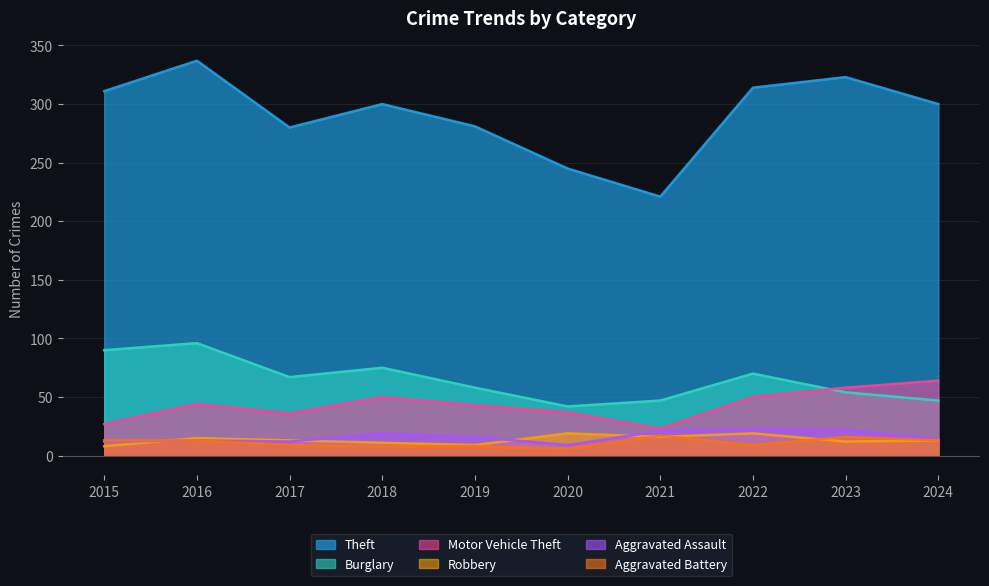

Reading left to right, what are all the values shown in this chart?

Theft: 2015=311	2016=337	2017=280	2018=300	2019=281	2020=245	2021=221	2022=314	2023=323	2024=300
Burglary: 2015=90	2016=96	2017=67	2018=75	2019=58	2020=42	2021=47	2022=70	2023=54	2024=47
Motor Vehicle Theft: 2015=27	2016=44	2017=36	2018=50	2019=43	2020=37	2021=23	2022=50	2023=58	2024=64
Robbery: 2015=8	2016=15	2017=13	2018=11	2019=9	2020=19	2021=16	2022=19	2023=12	2024=13
Aggravated Assault: 2015=12	2016=13	2017=12	2018=19	2019=16	2020=9	2021=21	2022=23	2023=22	2024=14
Aggravated Battery: 2015=13	2016=13	2017=9	2018=8	2019=8	2020=6	2021=17	2022=9	2023=16	2024=13